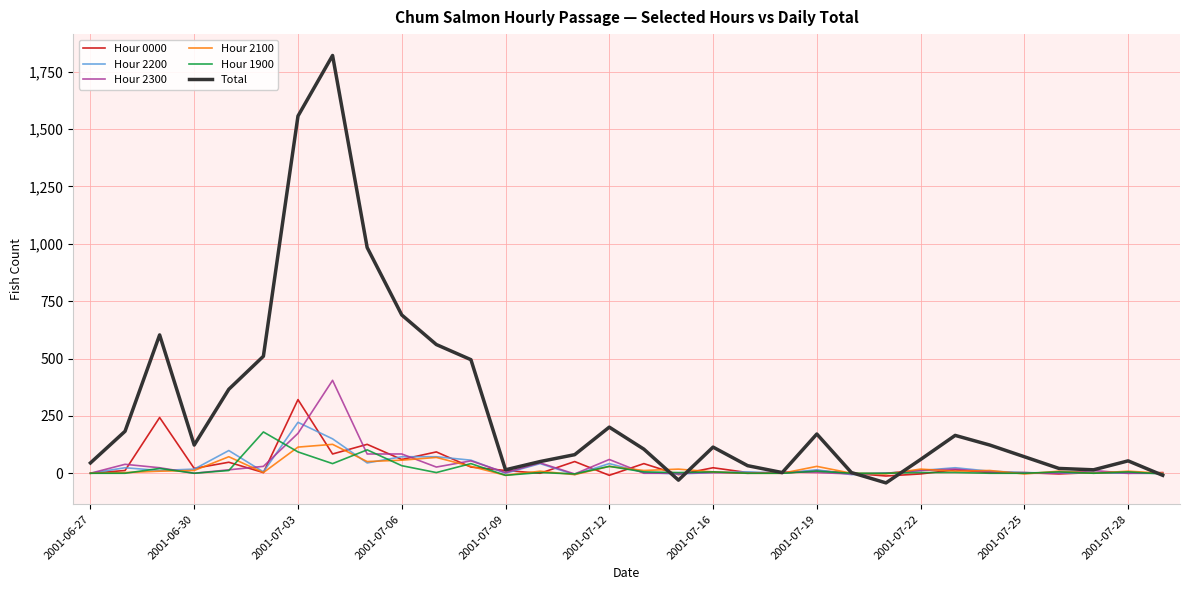

Which series has the widest spread of values?

Total